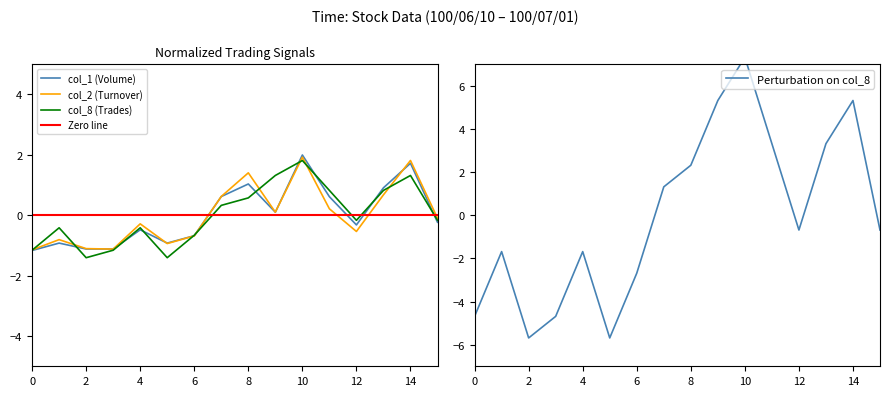

True or false: col_2 has more than 2 points higher than both neighbors.

True